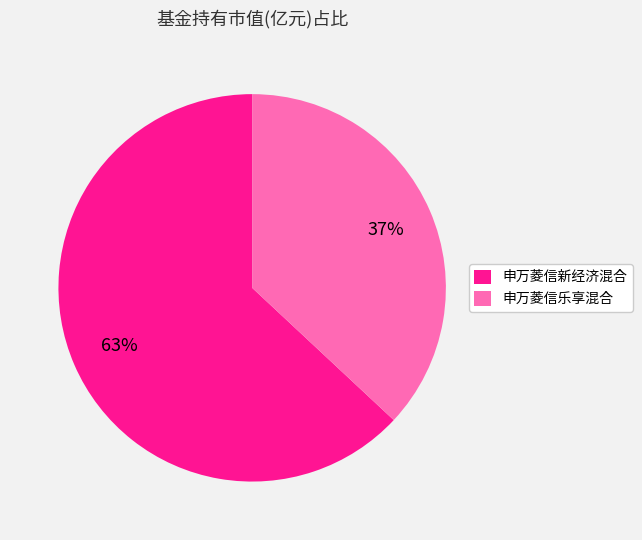

How many segments does this pie chart have?

2